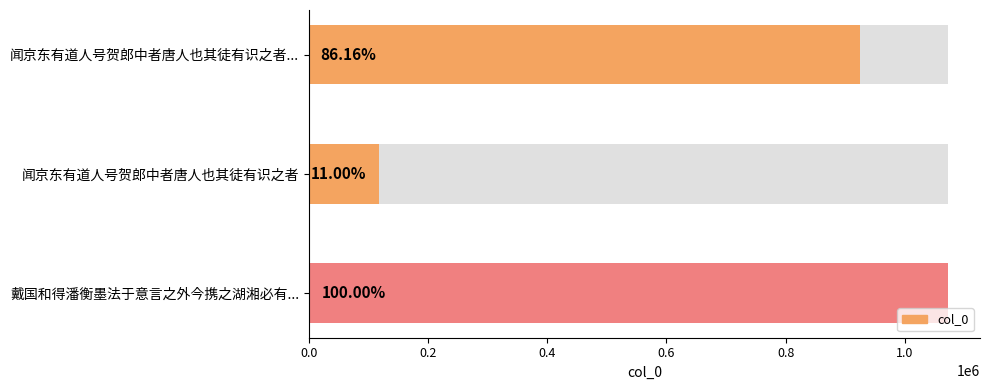

Reading left to right, what are all the values shown in this chart?

闻京东有道人号贺郎中者唐人也其徒有识之者作诗寄之=924179	闻京东有道人号贺郎中者唐人也其徒有识之者=117950	戴国和得潘衡墨法于意言之外今携之湖湘必有识之者作诗以送之=1072570